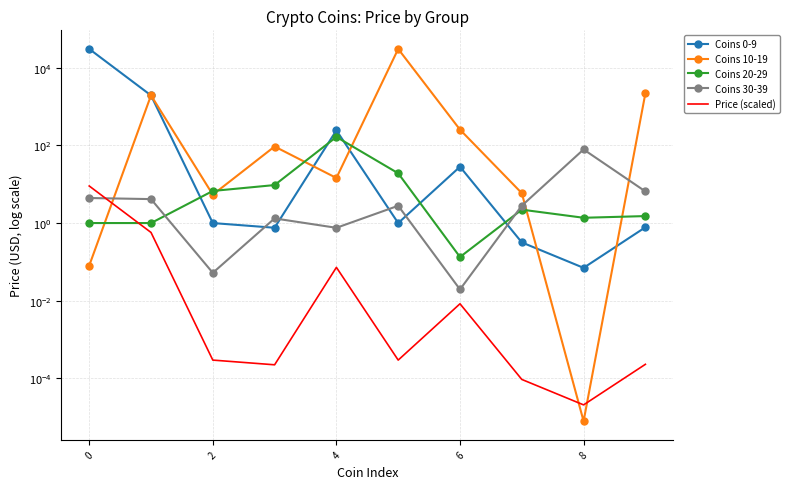

At which label does Price (scaled) reach its minimum?

8